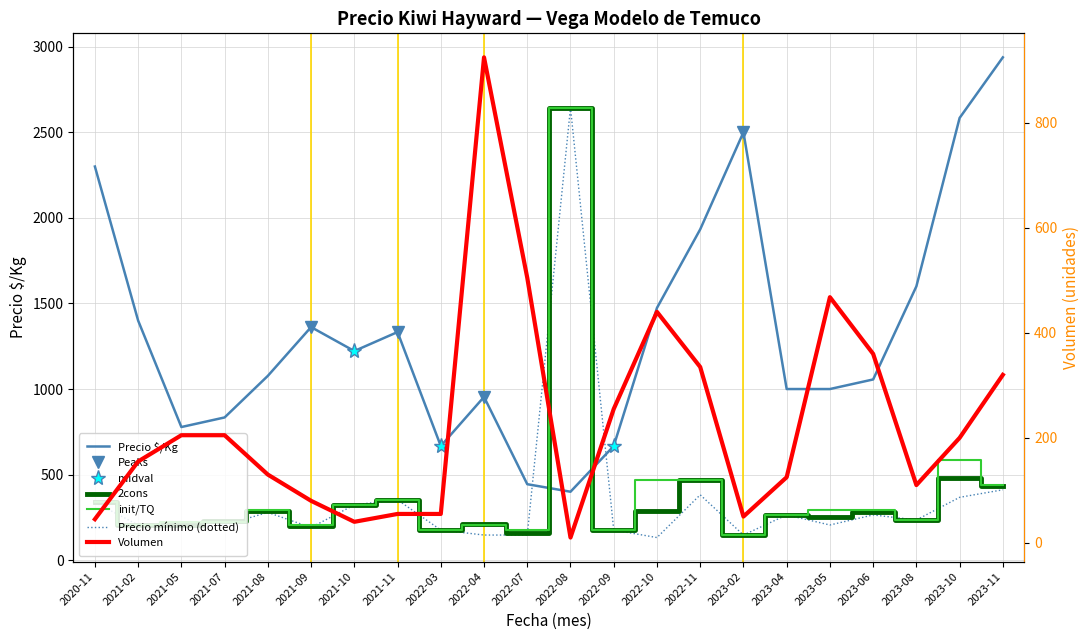

Which series has the largest range (max minus min)?

Precio $/Kg